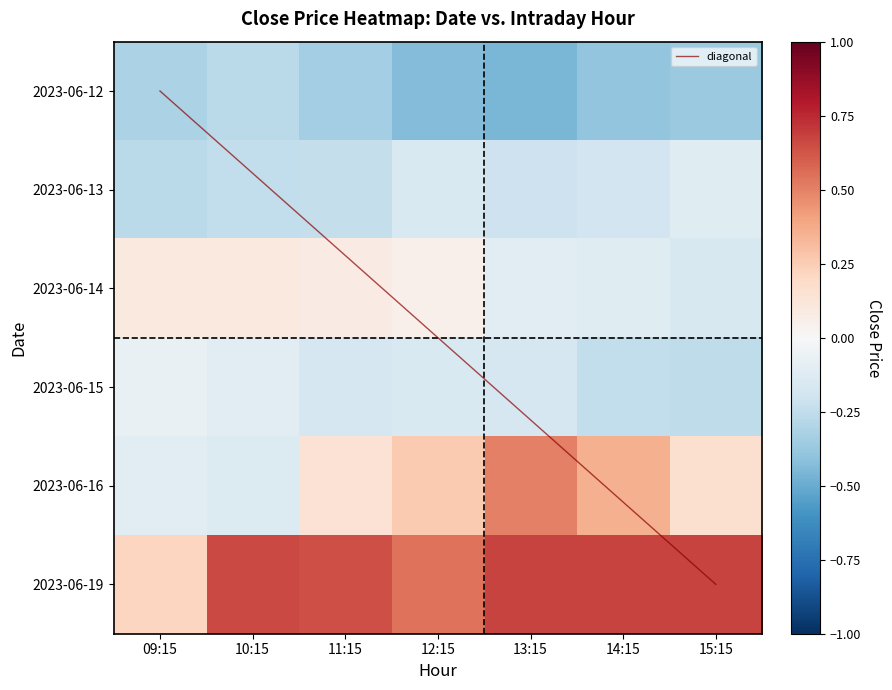

How many negative values does the 6_14 series have?

3